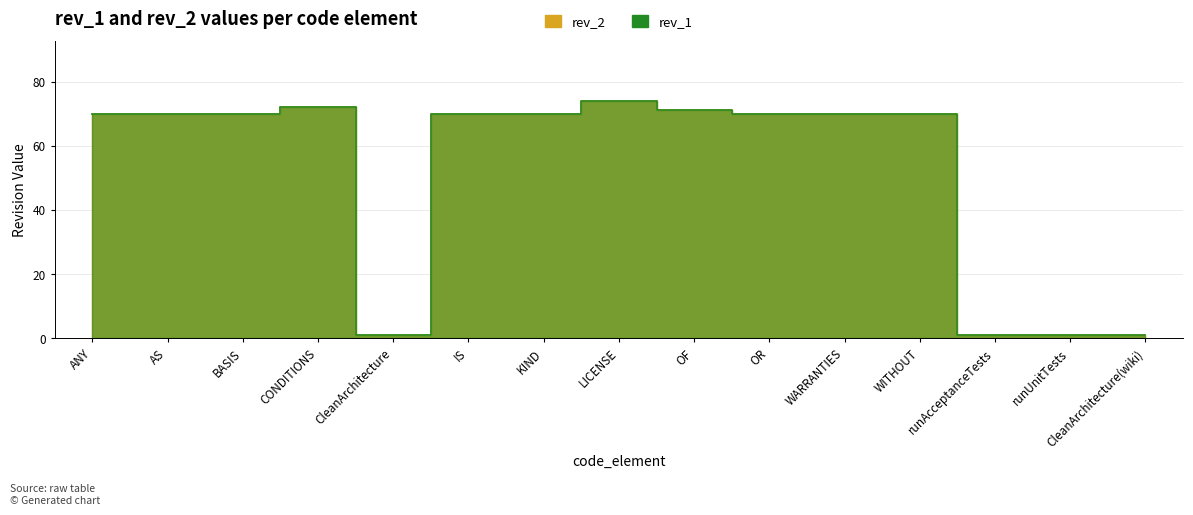

True or false: rev_1 and rev_2 cross at least once.

False